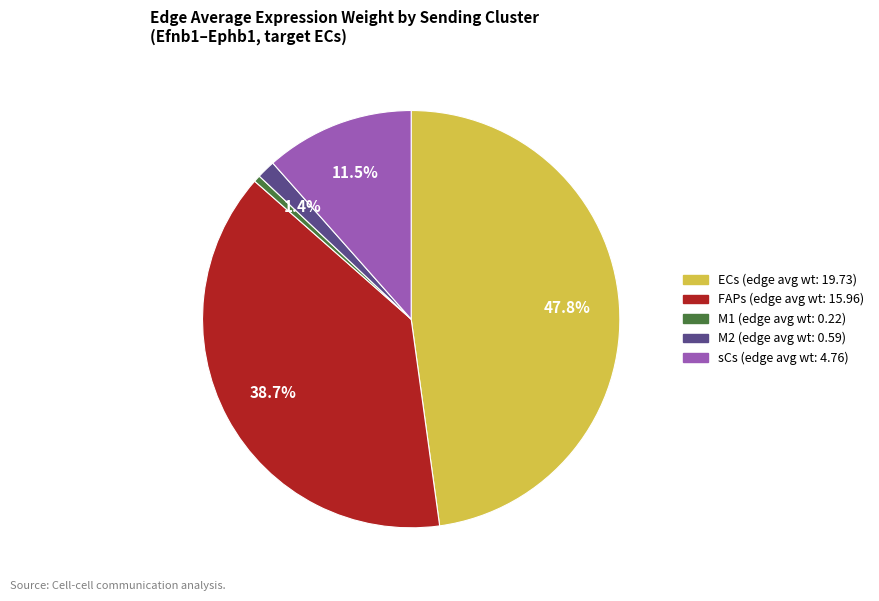

Does any single category account for the majority?

No